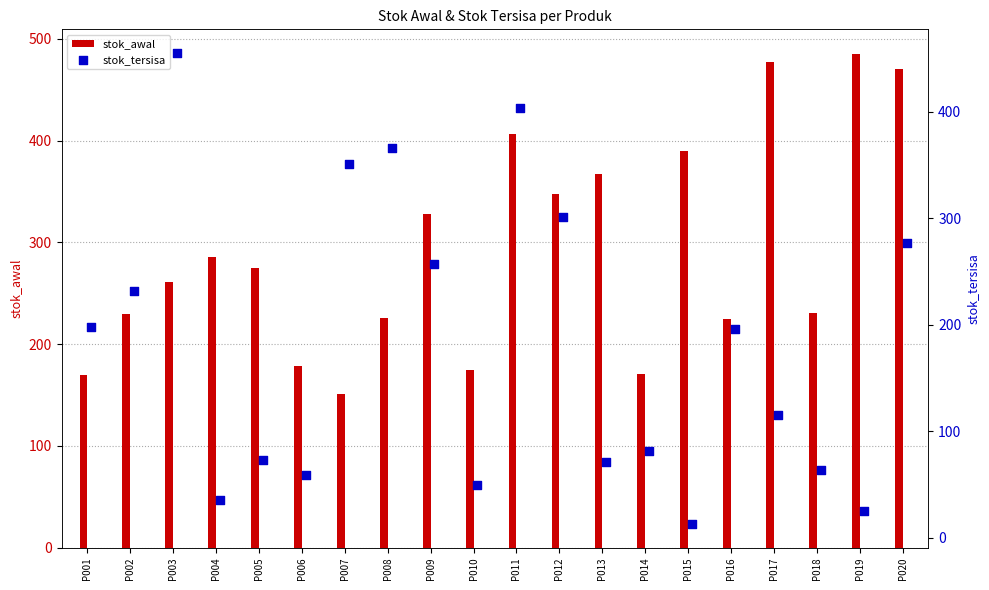

Which series contains the lowest Y value?

stok_tersisa